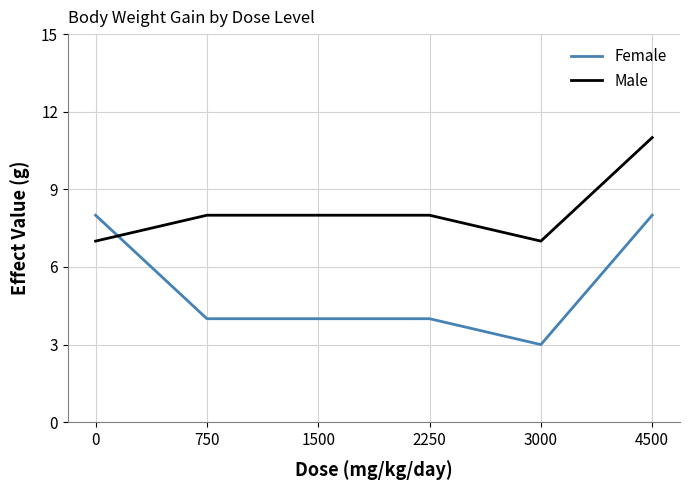

What is the total value across all series at 3000?

10